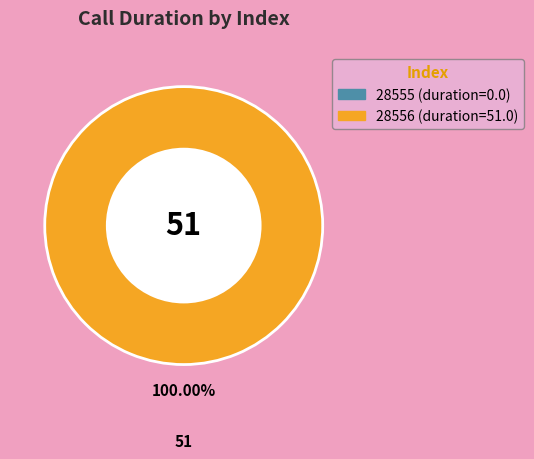

Is there any slice that represents more than half of the pie?

Yes